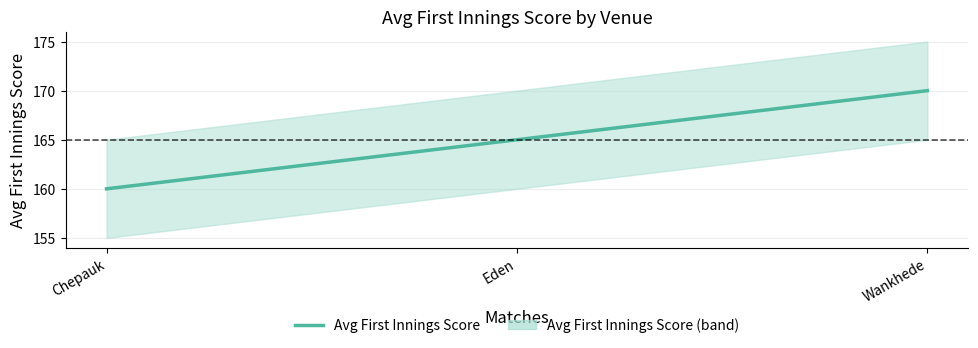

At which label does the data first exceed 165?

Wankhede